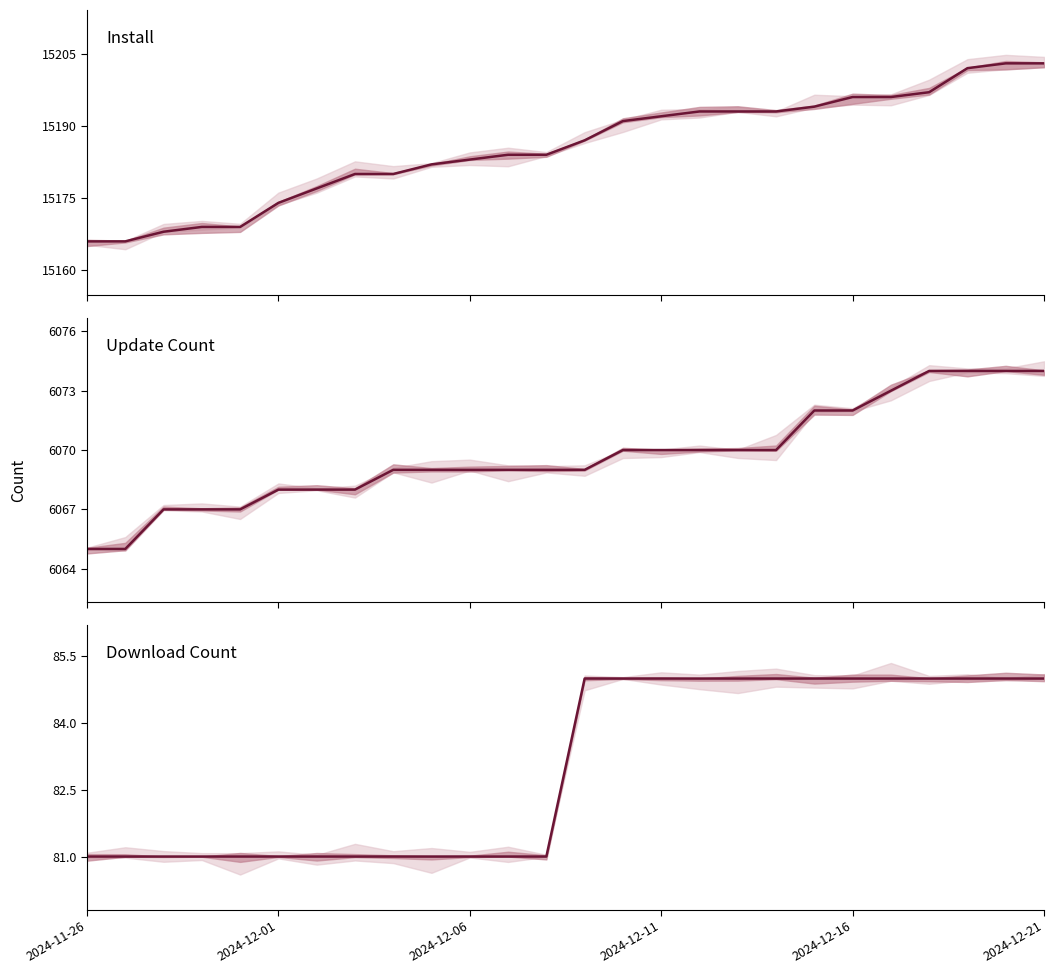

What are all the series names shown in the legend?

Install, Update Count, Download Count